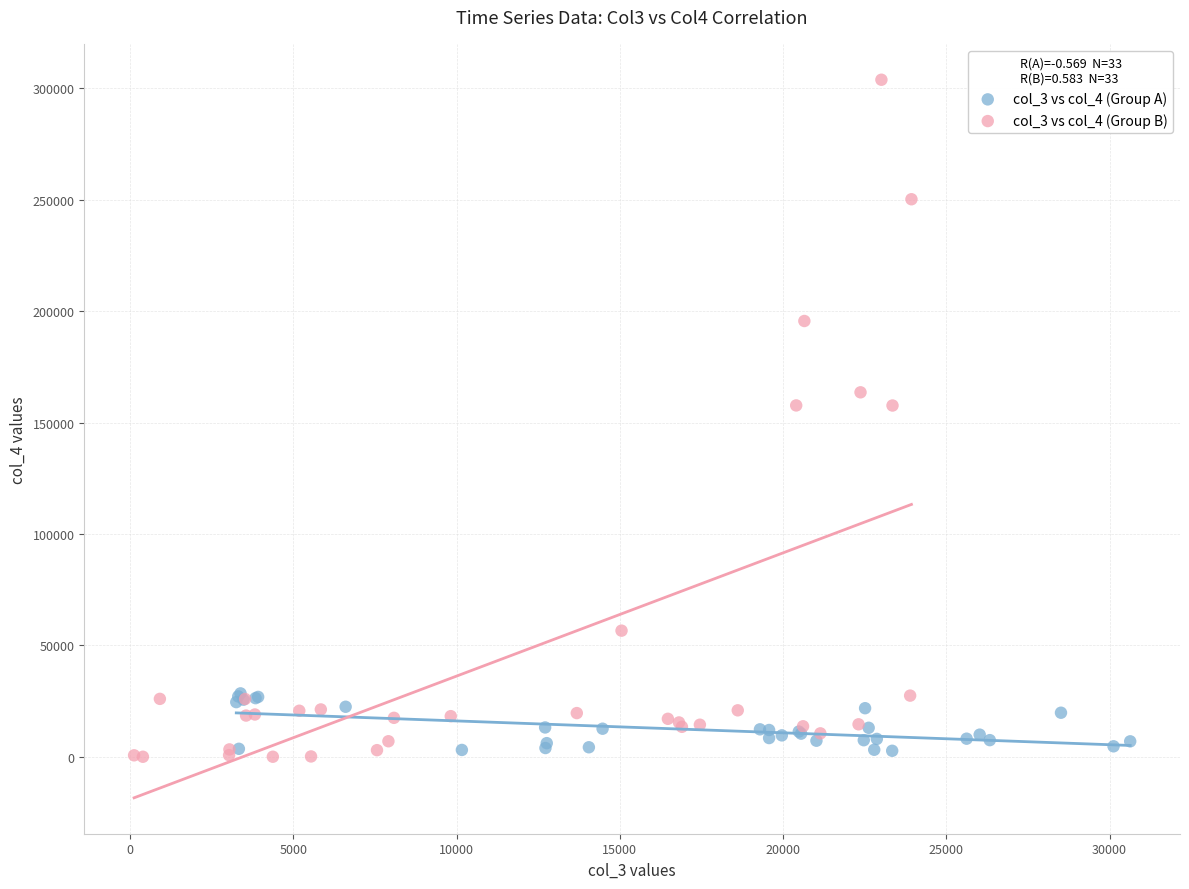

Which series has the widest spread of Y values?

col_3 vs col_4 (Group B)